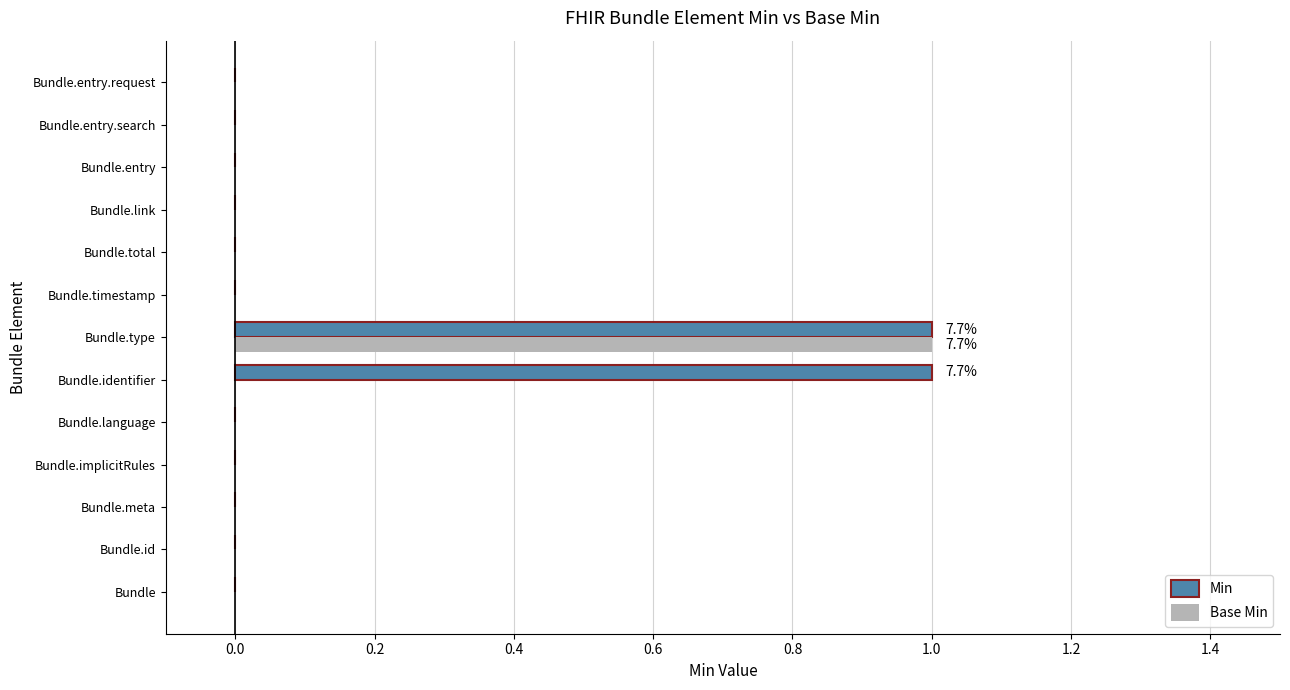

Which series has the largest total across all categories?

Min